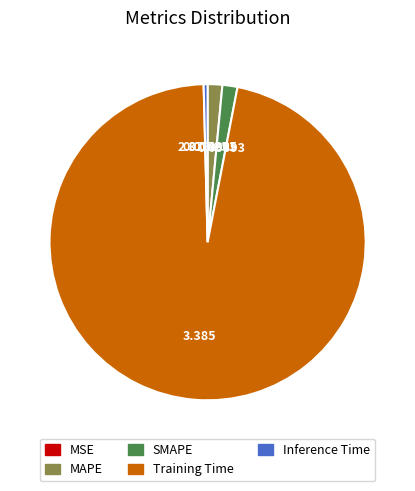

Do SMAPE and Inference Time together represent more than half of the pie?

No